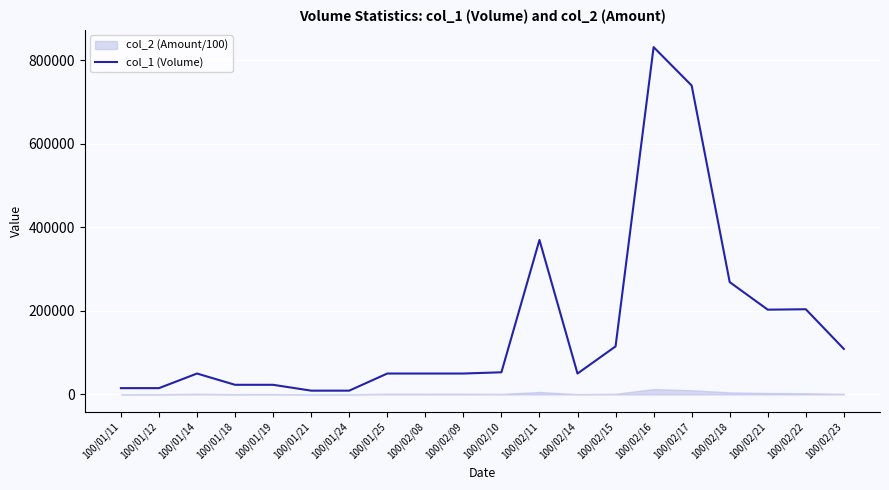

What is the difference between the maximum and minimum values?

823000